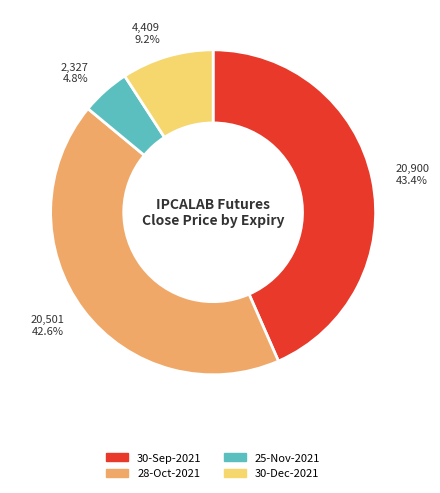

Is it true that 25-Nov-2021 is 35% of the pie?

False